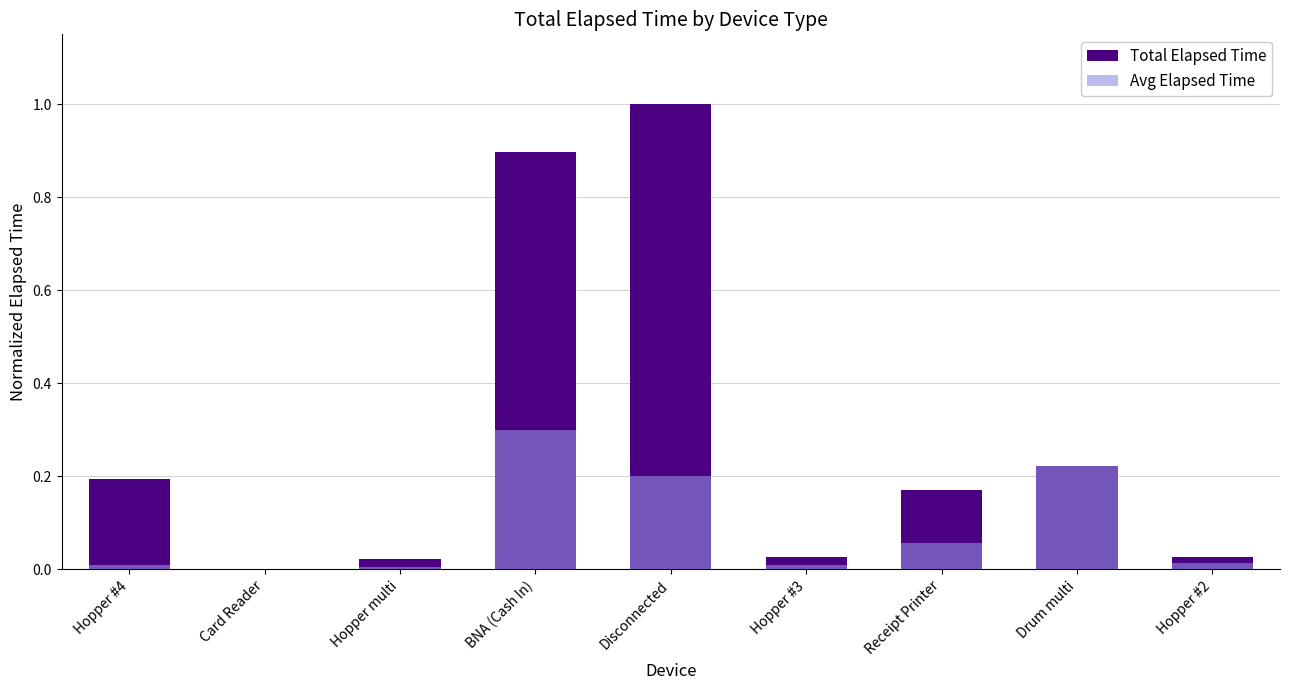

At how many categories does at least one series exceed 0?

9